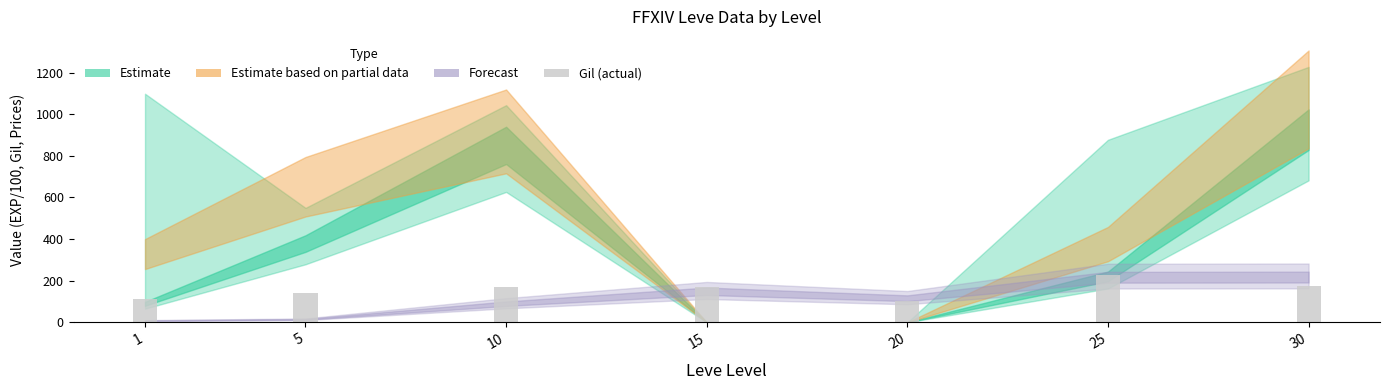

How many bars are there in total?

7